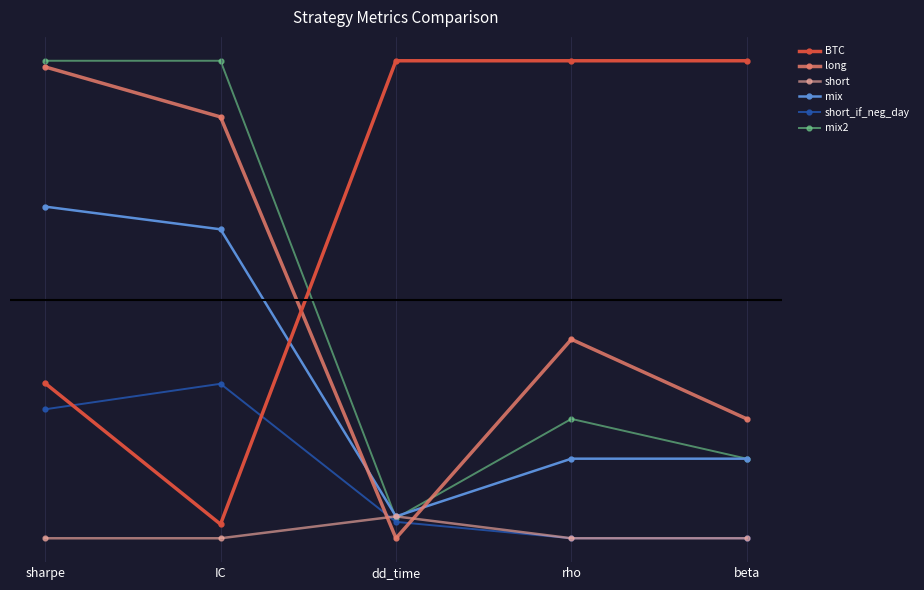

What is the total value across all series at sharpe?

3.3